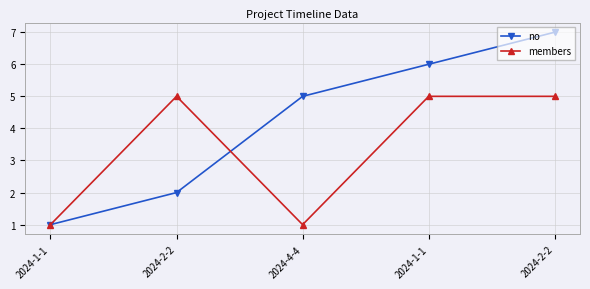

What is the value of the no point at the 1st from the left?

1